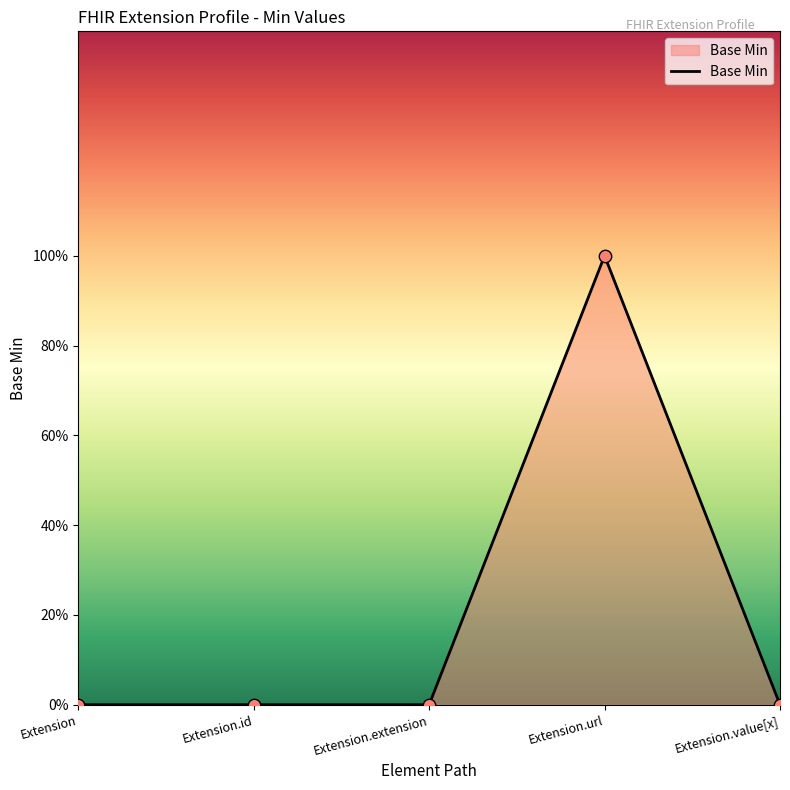

What is the change in value from Extension.url to Extension.value[x]?

-1